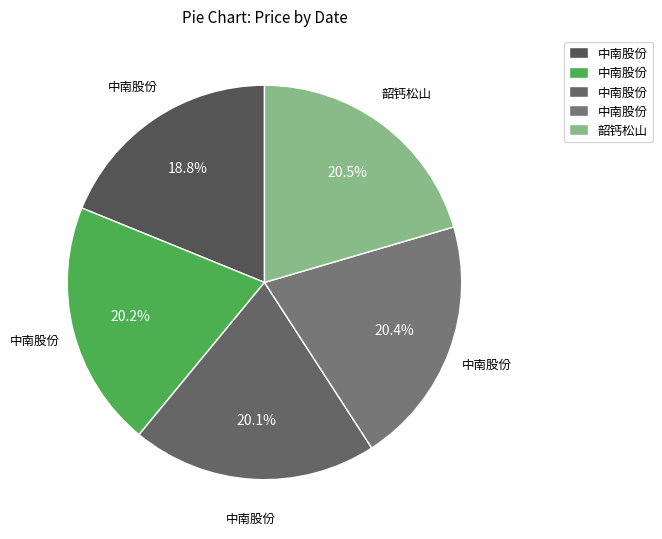

To the nearest percent, what is the average slice percentage?

20%